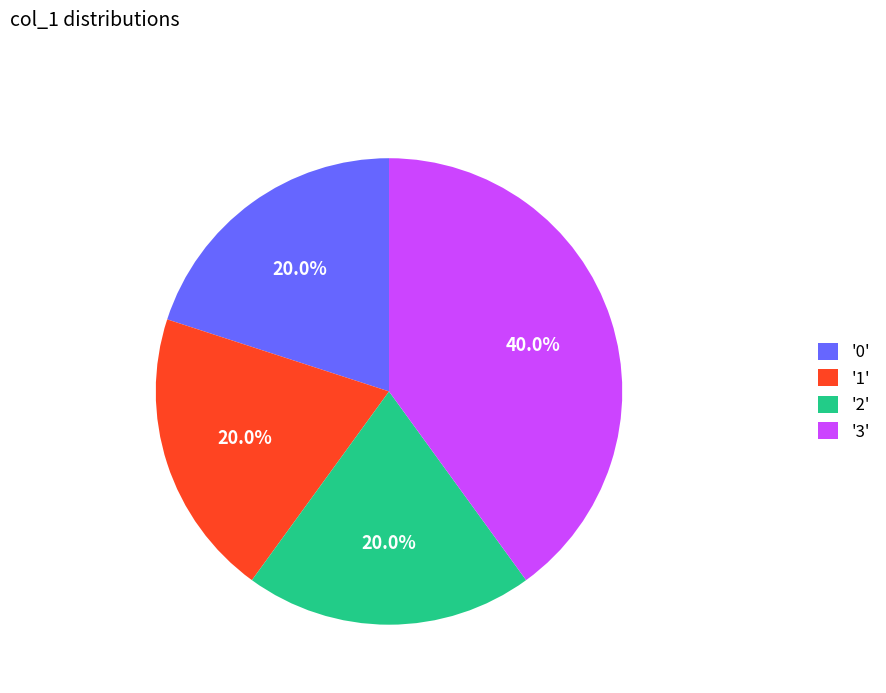

Which category has the biggest portion of the pie?

'3'